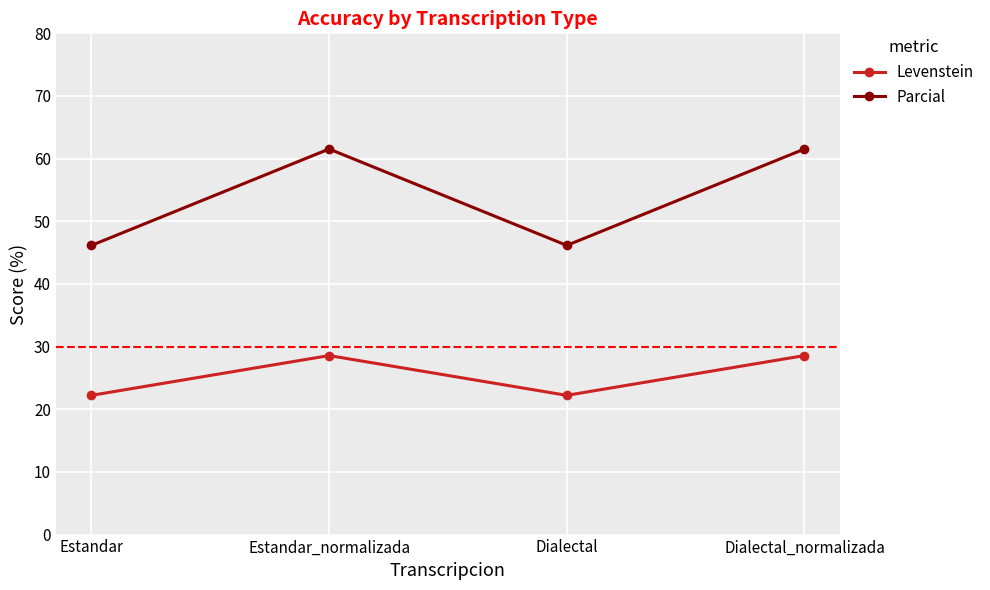

Rank the series at Estandar from highest to lowest value.

Parcial, Levenstein